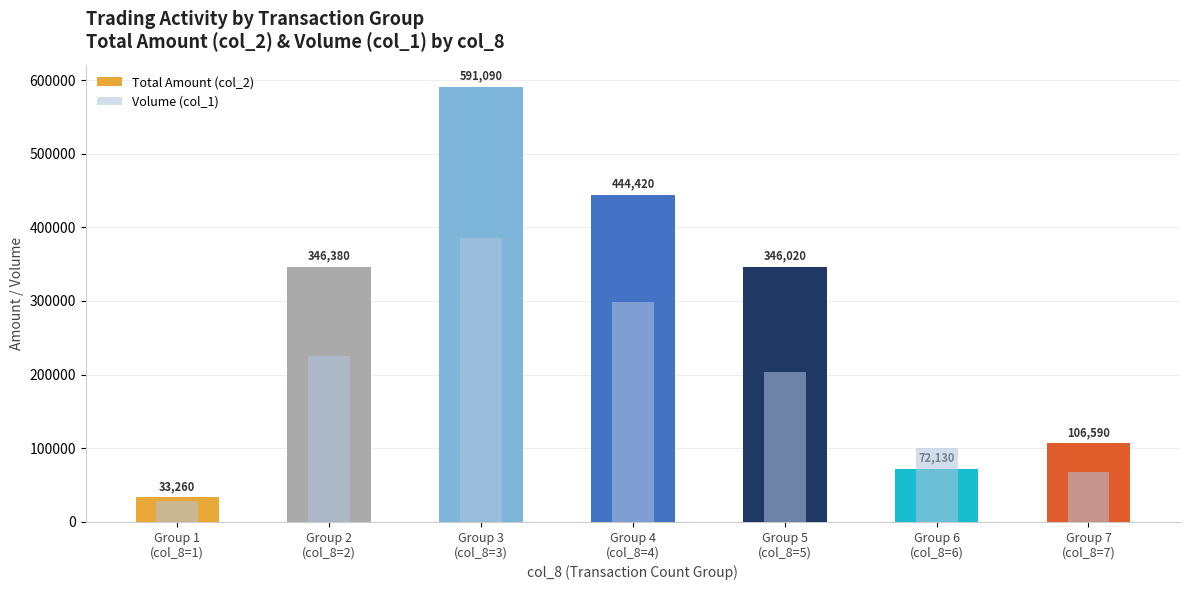

What is the value of the Volume (col_1) bar at the 4th from the left?

299000